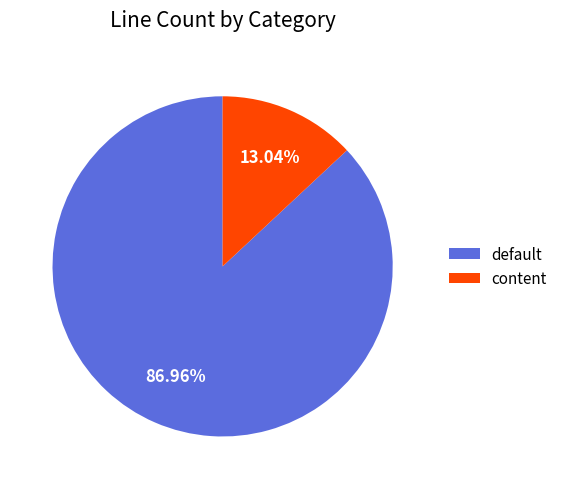

What percentage is the default slice, to the nearest percent?

87%